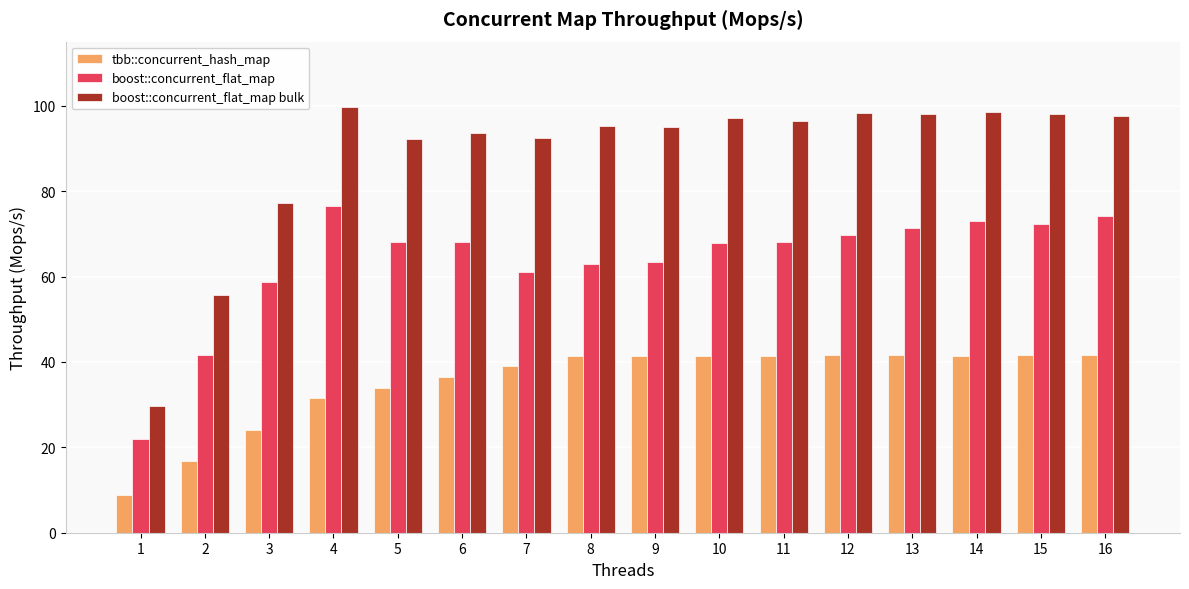

What is the average value of the tbb::concurrent_hash_map series?

35.3